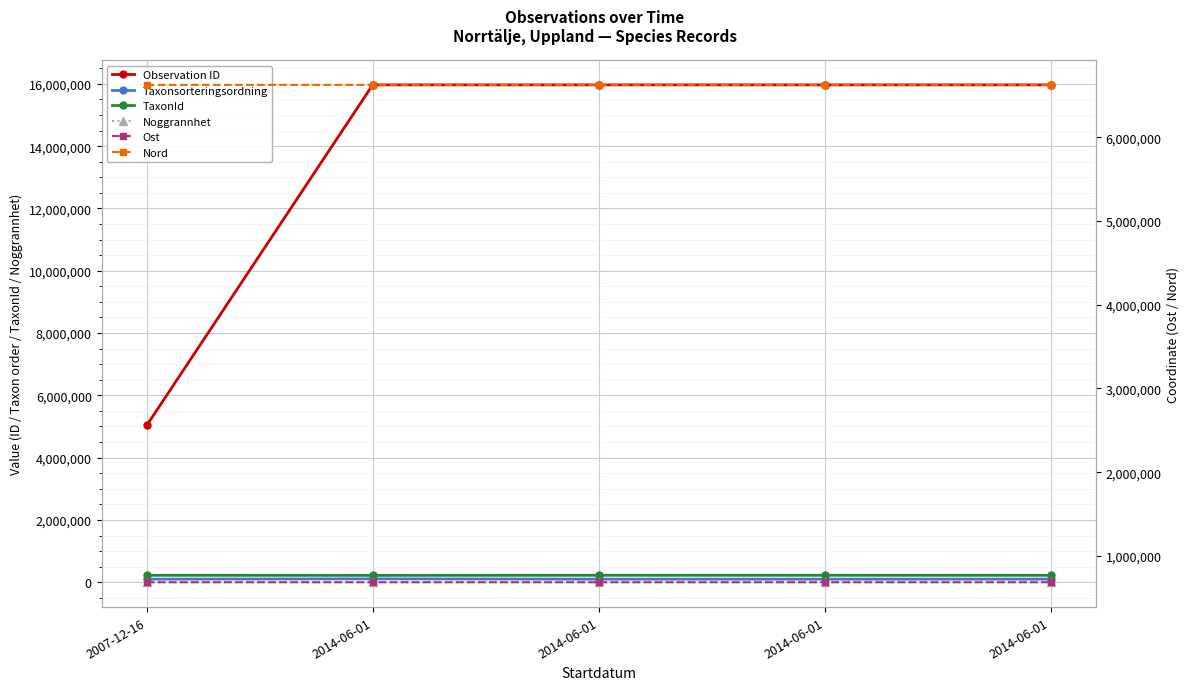

The value of Taxonsorteringsordning at 2014-06-01 is 147538.4. True or false?

False